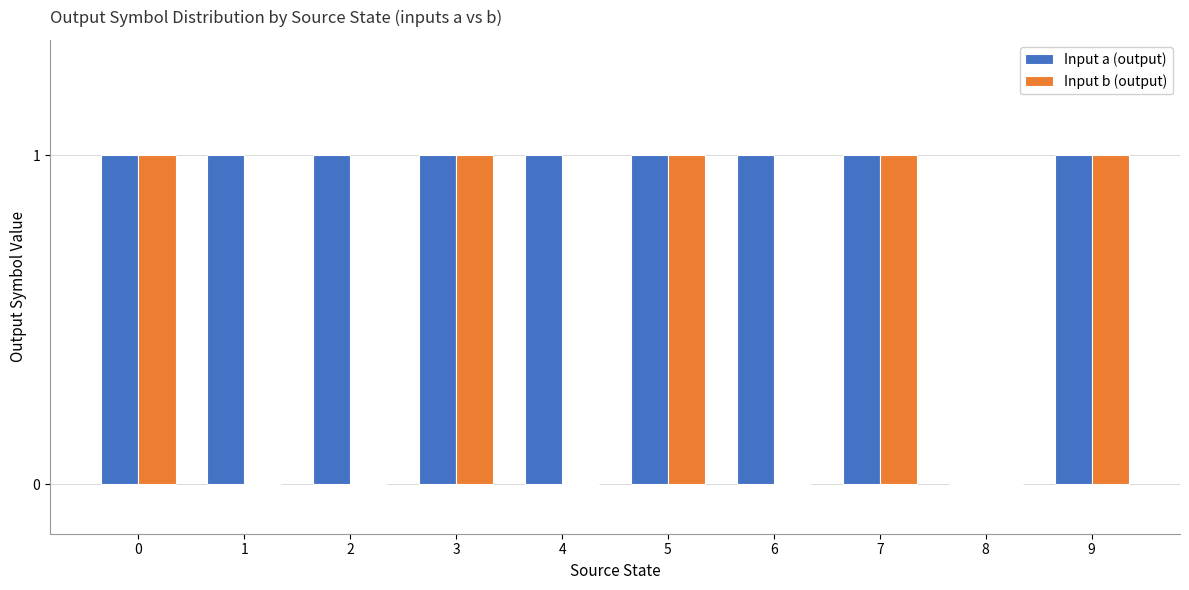

Reading left to right, transcribe all the data shown in this chart.

Input a (output): 0=1	1=1	2=1	3=1	4=1	5=1	6=1	7=1	8=0	9=1
Input b (output): 0=1	1=0	2=0	3=1	4=0	5=1	6=0	7=1	8=0	9=1